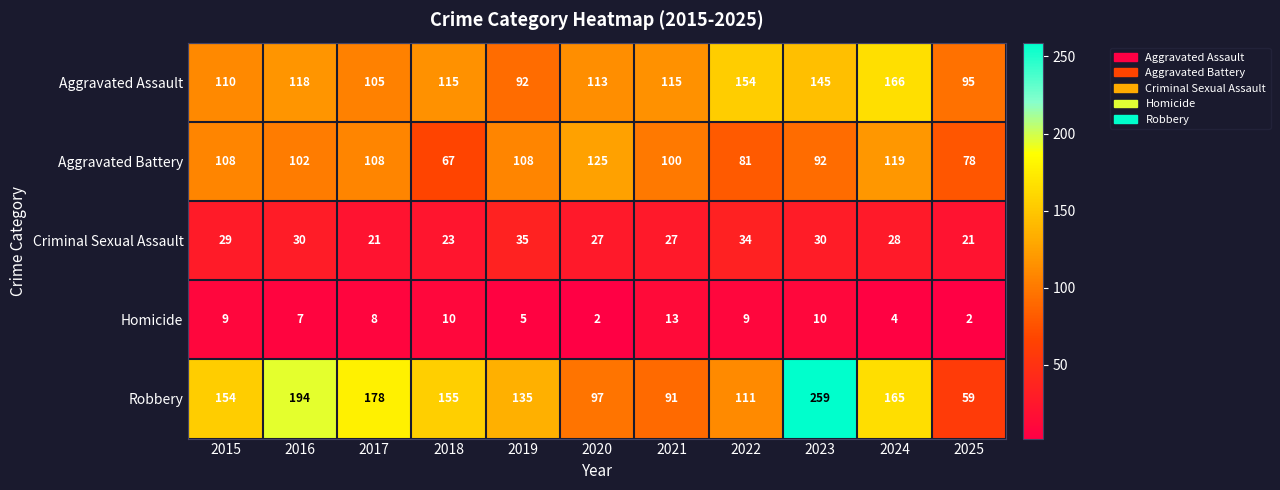

What is the greatest value displayed?

259